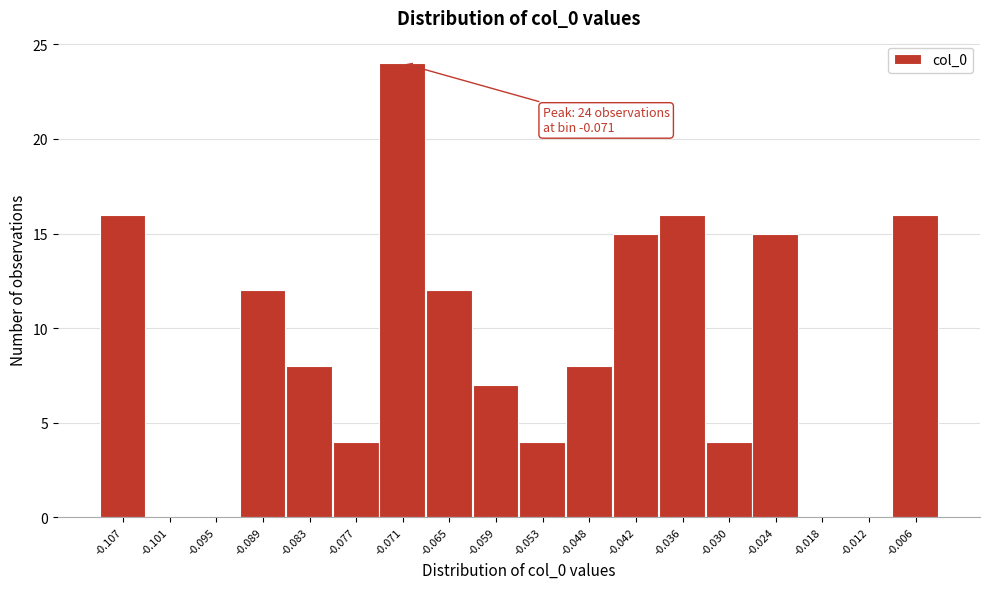

Reading left to right, what are all the values shown in this chart?

-0.107=16	-0.101=0	-0.095=0	-0.089=12	-0.083=8	-0.077=4	-0.071=24	-0.065=12	-0.059=7	-0.053=4	-0.048=8	-0.042=15	-0.036=16	-0.030=4	-0.024=15	-0.018=0	-0.012=0	-0.006=16